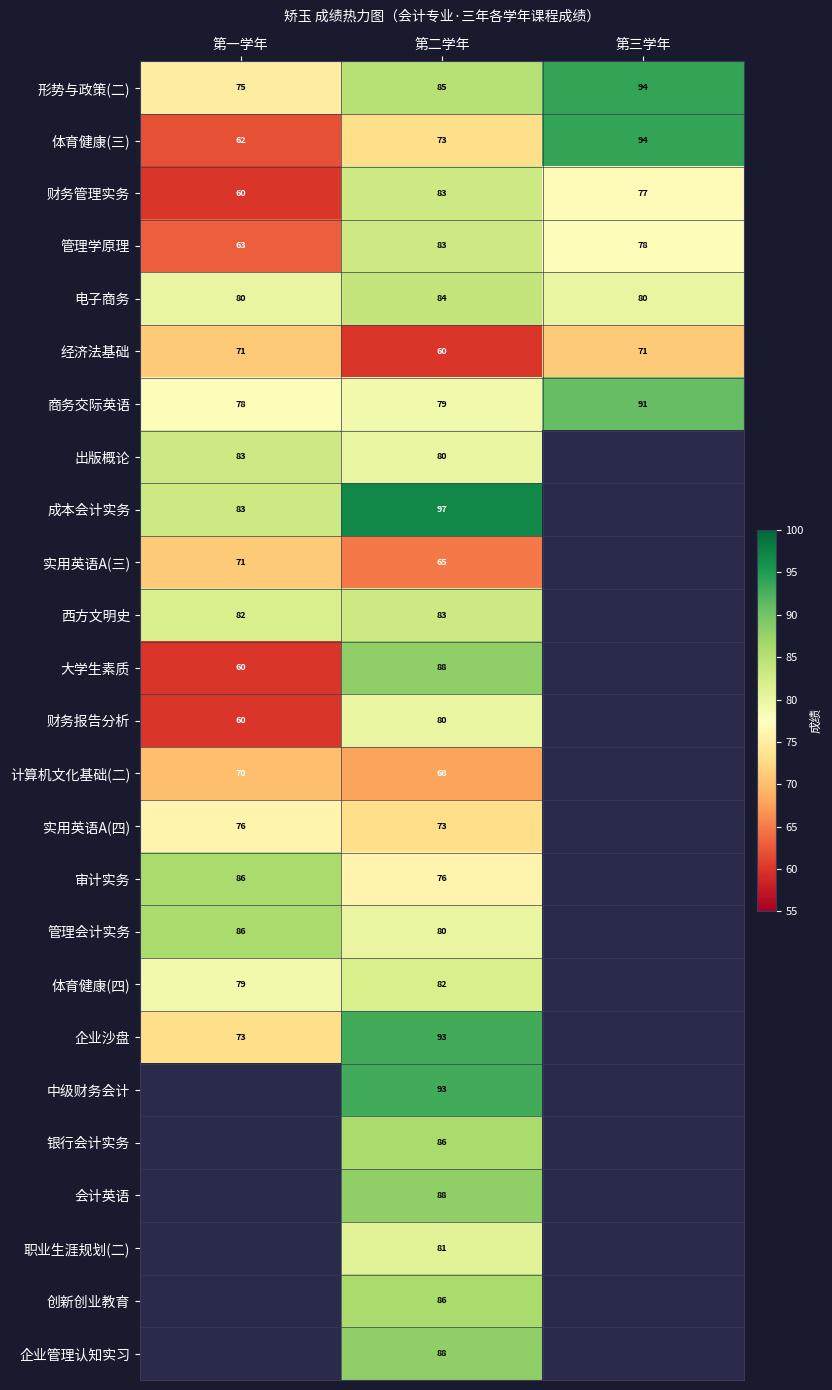

What is the sum of the 商务交际英语 values at 第二学年 and 第三学年?

170